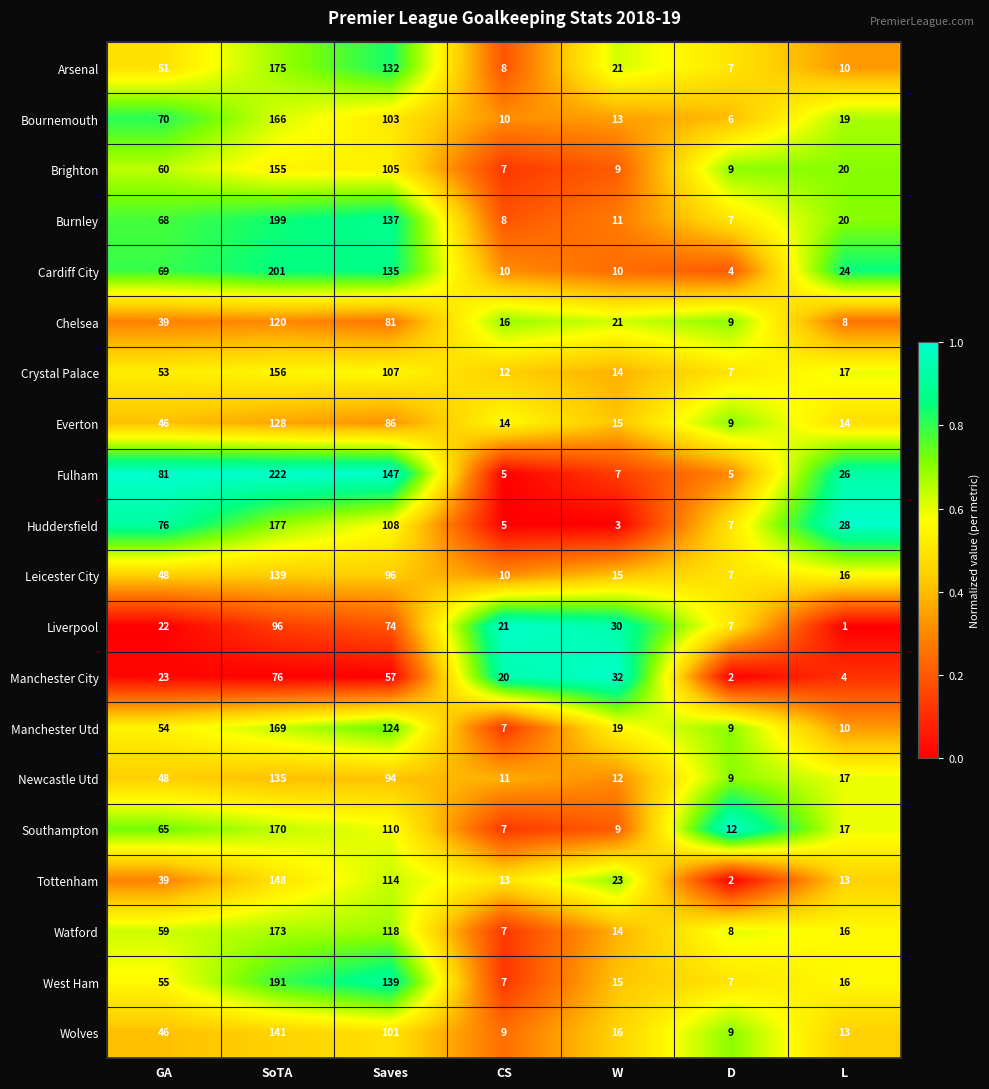

Which label corresponds to the smallest value in the chart?

L